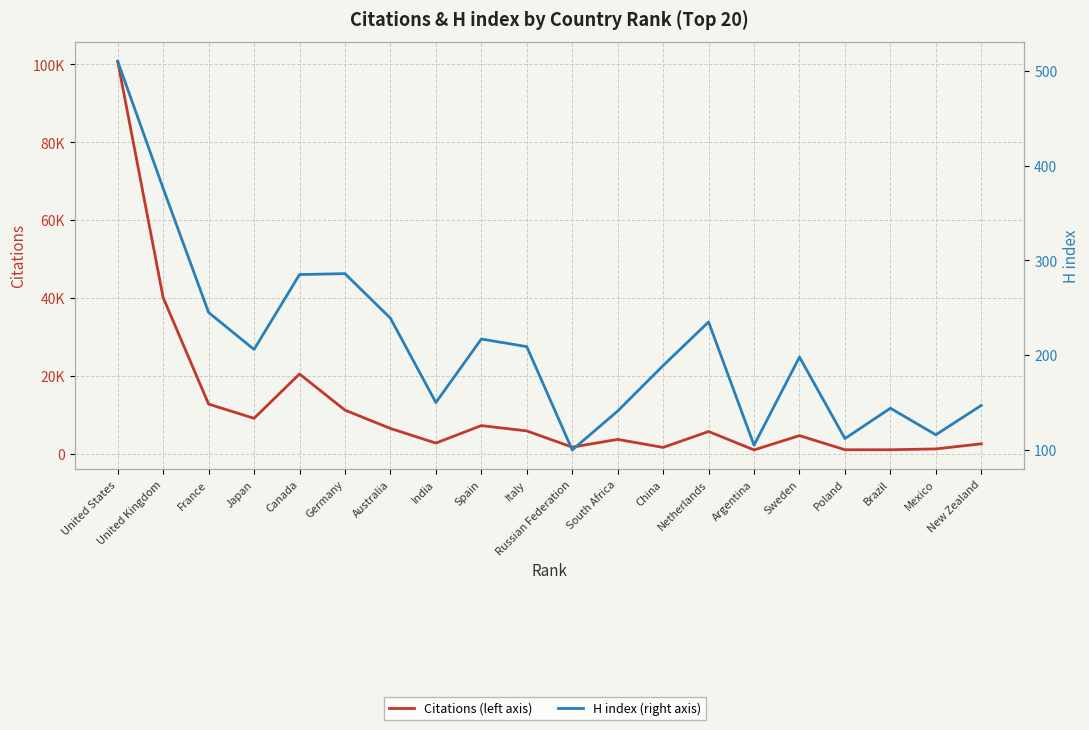

The Citations (left axis) series shows 9133 at Japan. True or false?

True